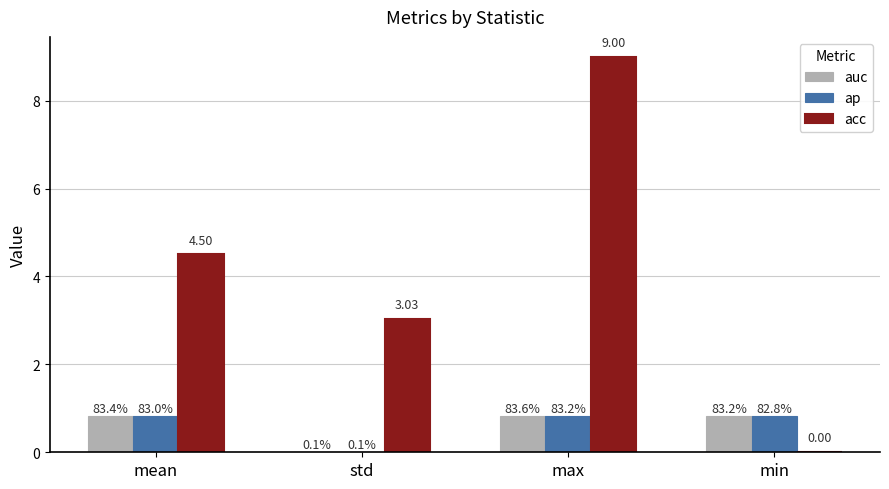

Which category has the lowest value in the auc series?

std